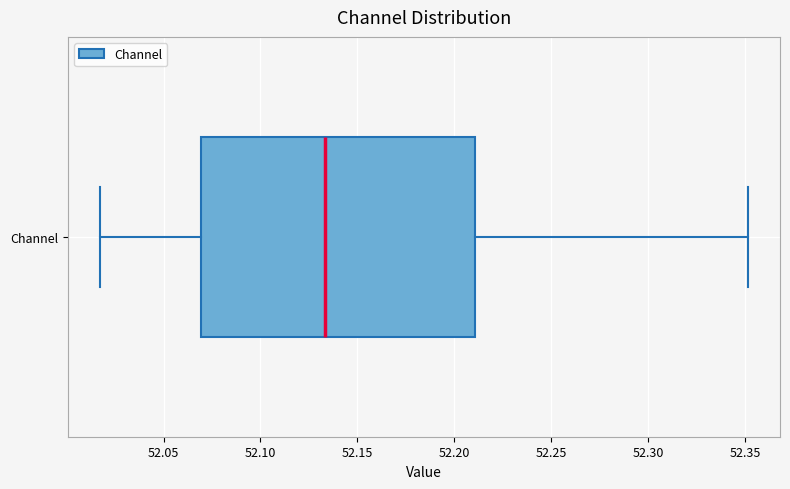

Where is the left edge of the box for Channel on the x-axis? The values are not printed on the chart, so give them approximately, as read against the axis.

52.070